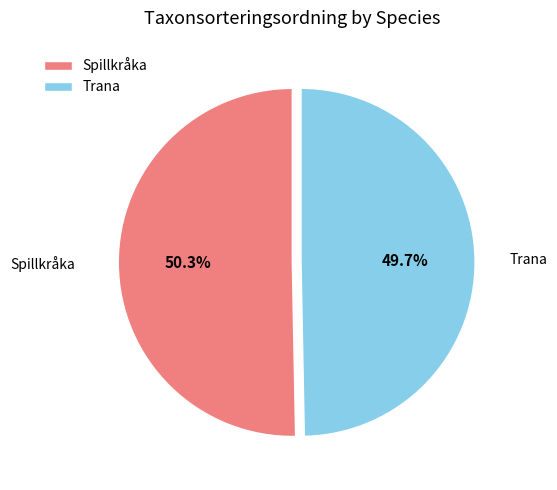

Does Trana represent more than half of the total?

No